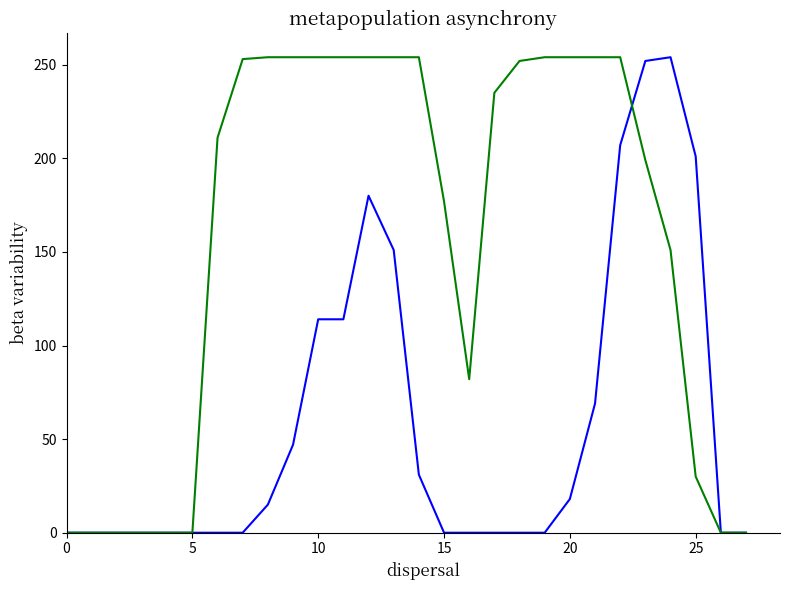

What is the greatest value displayed?

254